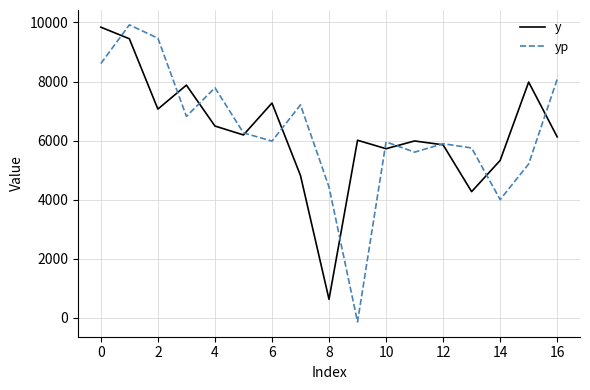

Is this an area chart (filled region under the line)?

No